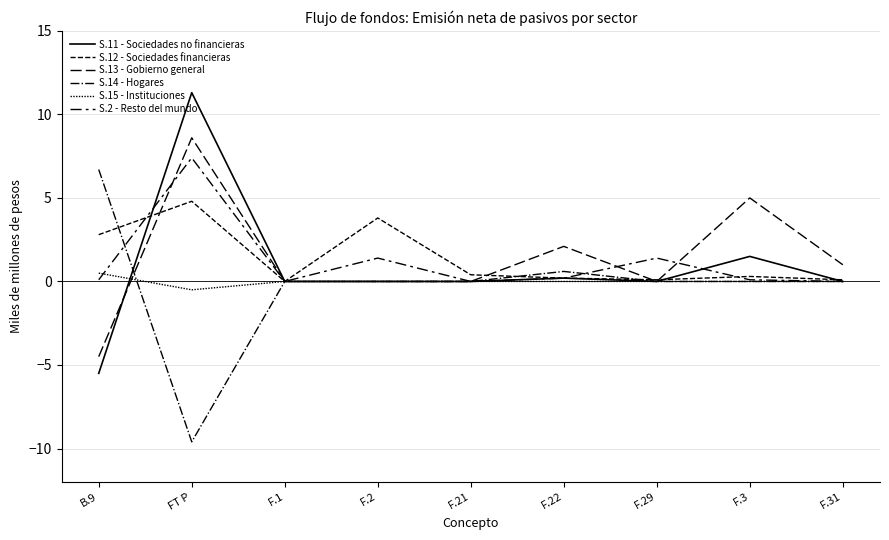

Count the number of categories in the chart.

9